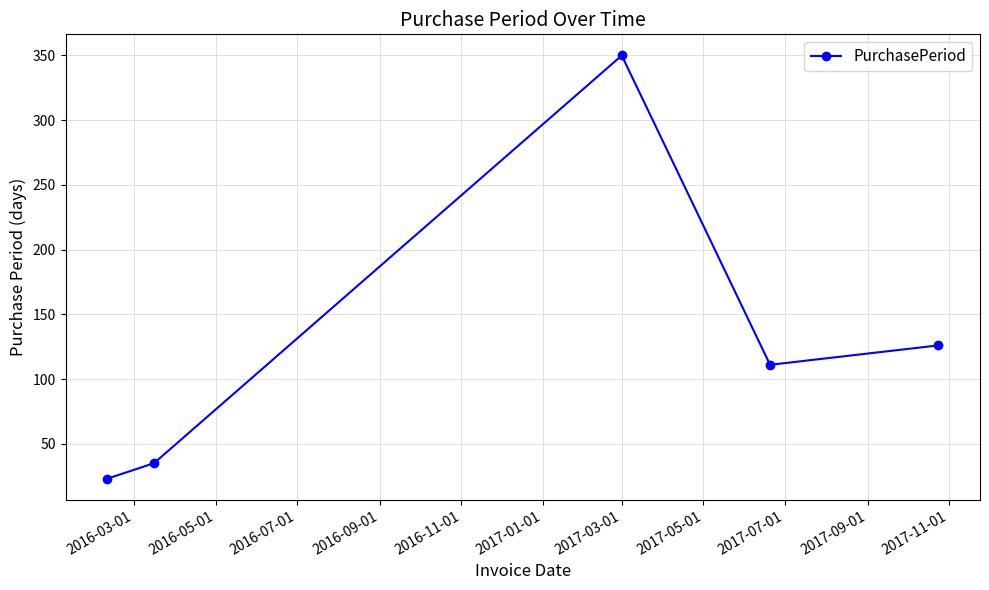

What is the minimum value shown in the chart?

23